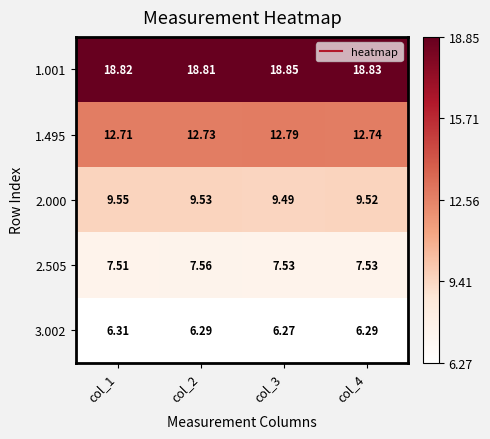

What is the difference between the highest and lowest values at col_3?

12.6